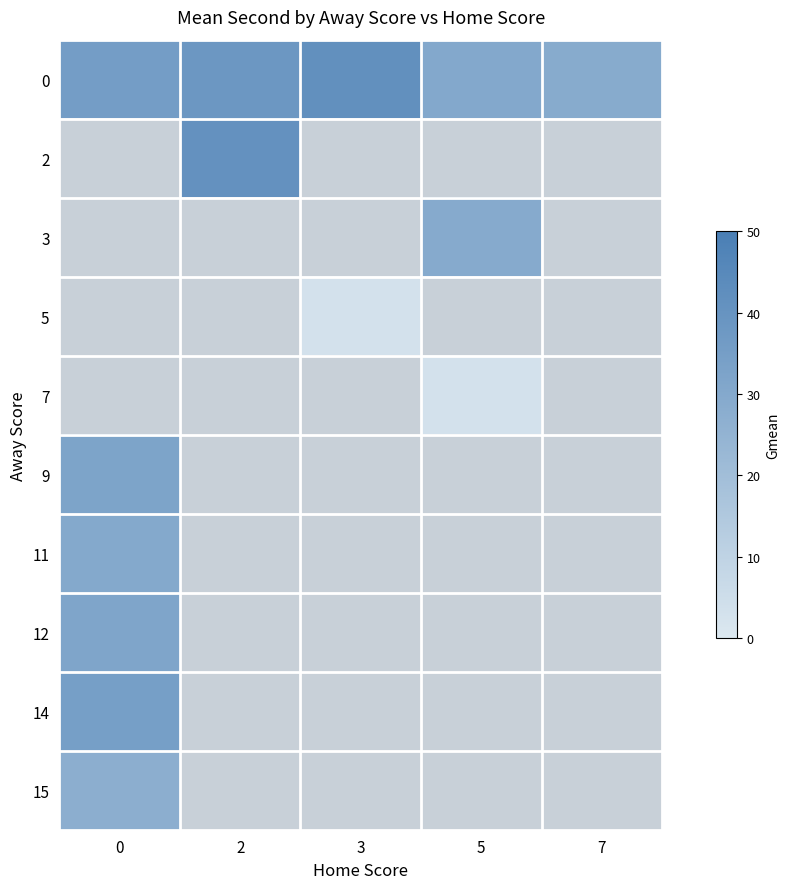

What is the maximum value for 0?

41.5